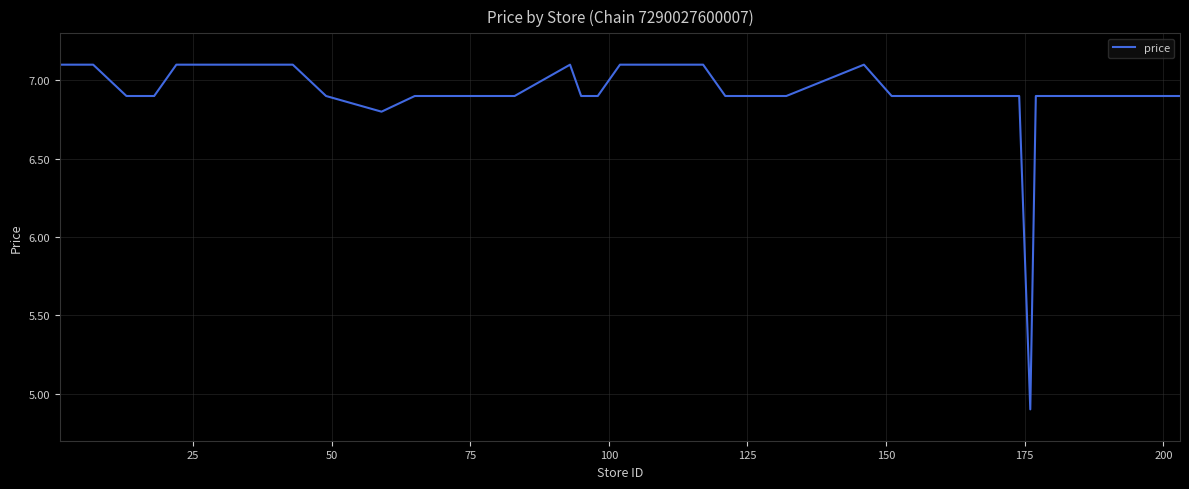

True or false: the data has more than 1 interior local peaks.

True